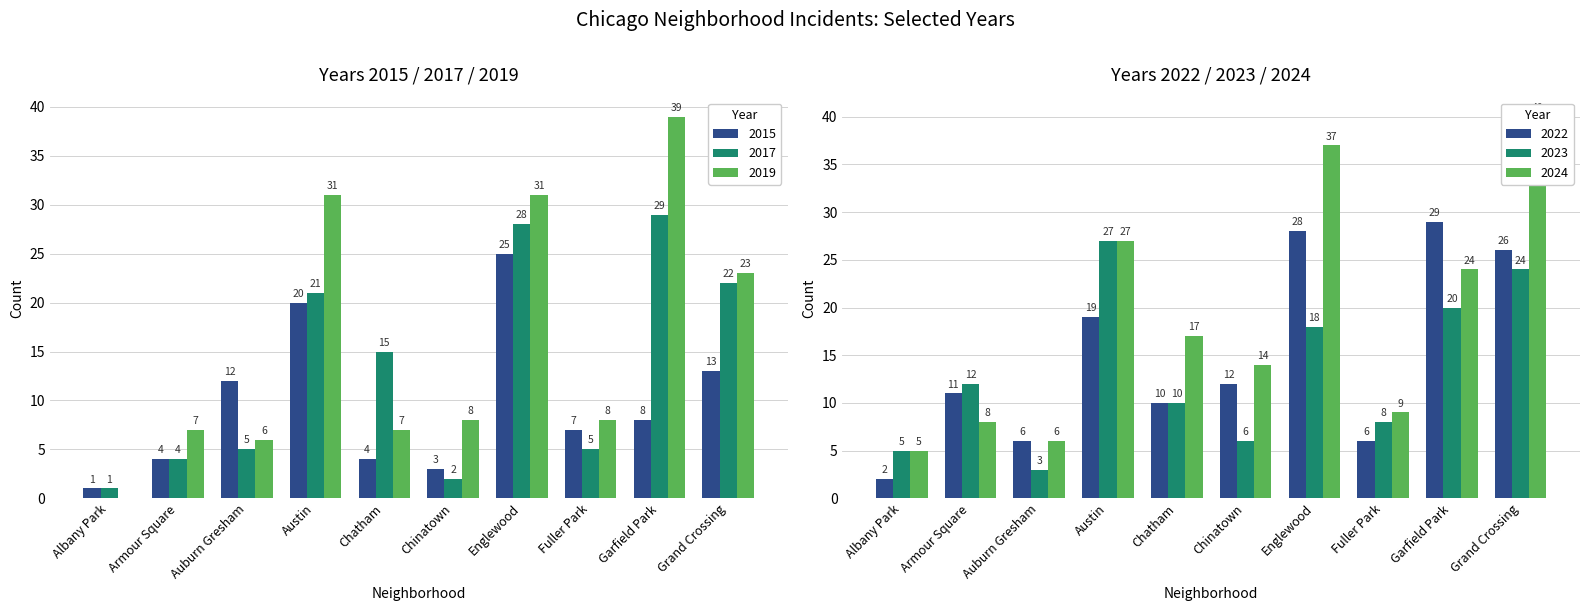

The value of 2023 at Armour Square is 12. True or false?

True